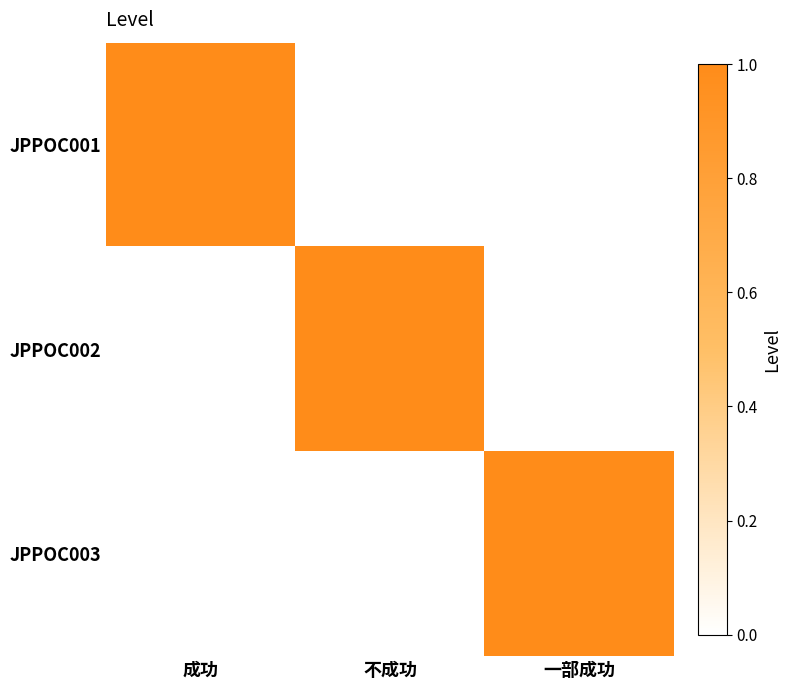

Reading right to left, transcribe all the data shown in this chart.

JPPOC001: 一部成功=0	不成功=0	成功=1
JPPOC002: 一部成功=0	不成功=1	成功=0
JPPOC003: 一部成功=1	不成功=0	成功=0